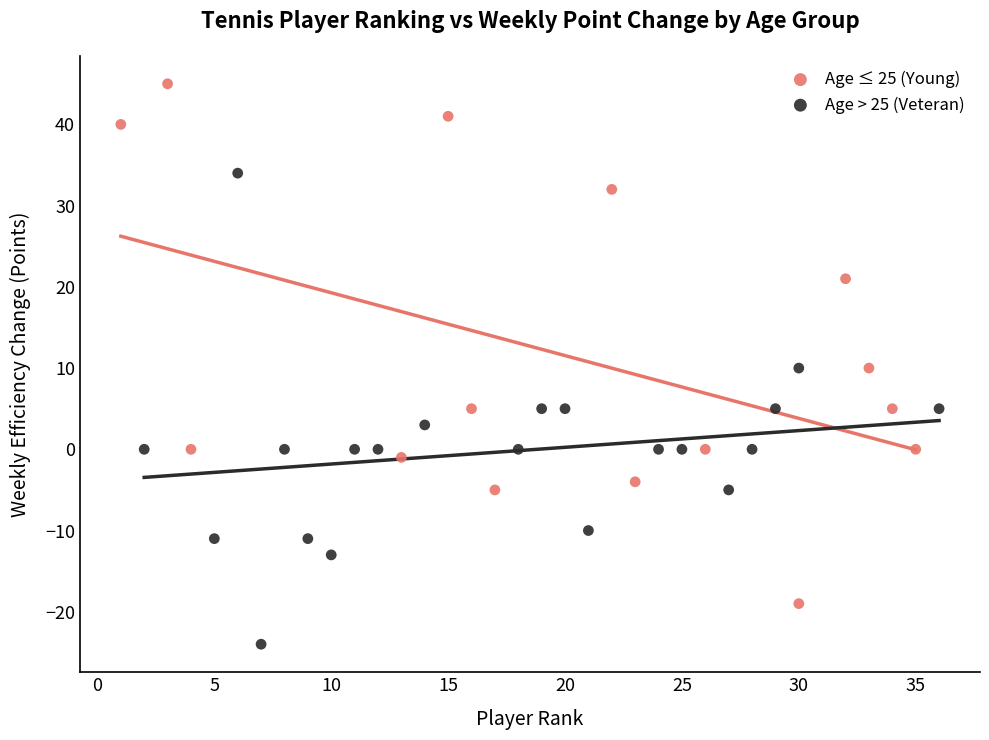

Which series has the largest Y range (max minus min)?

Age ≤ 25 (Young)